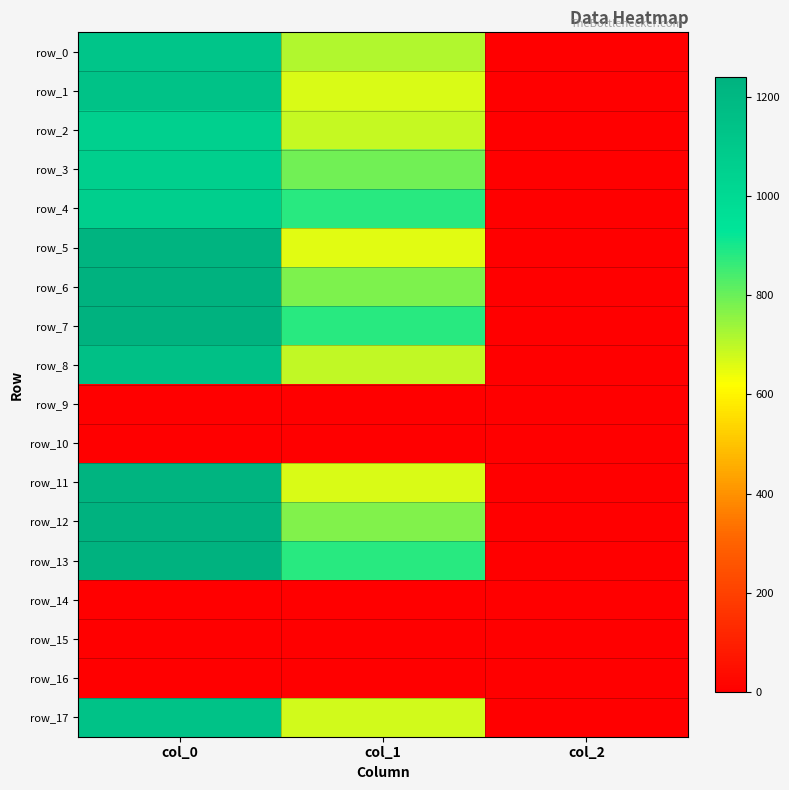

What is the average value of the row_7 series?

707.6